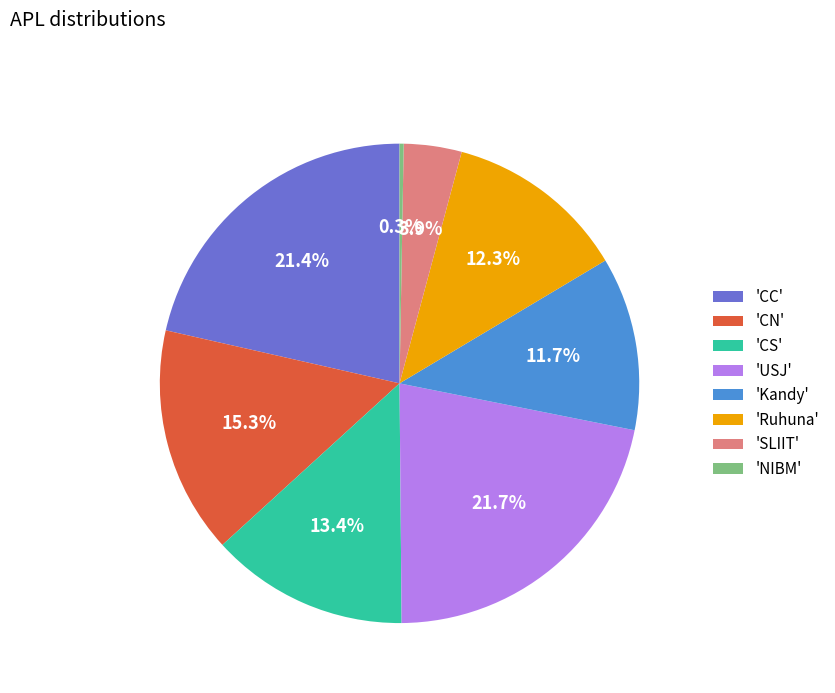

Does any single category account for the majority?

No